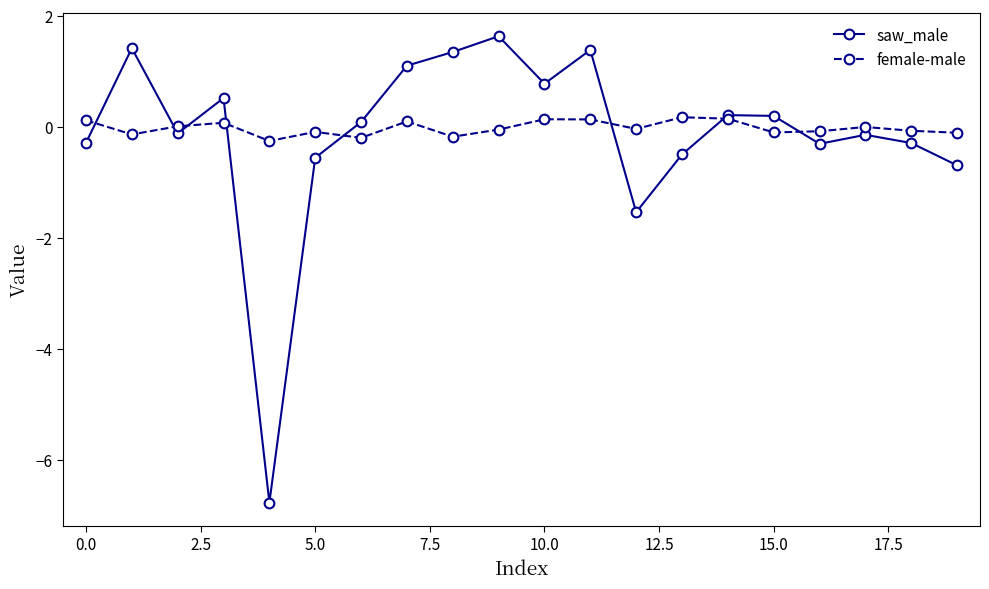

How many interior local valleys does the saw_male series have?

5